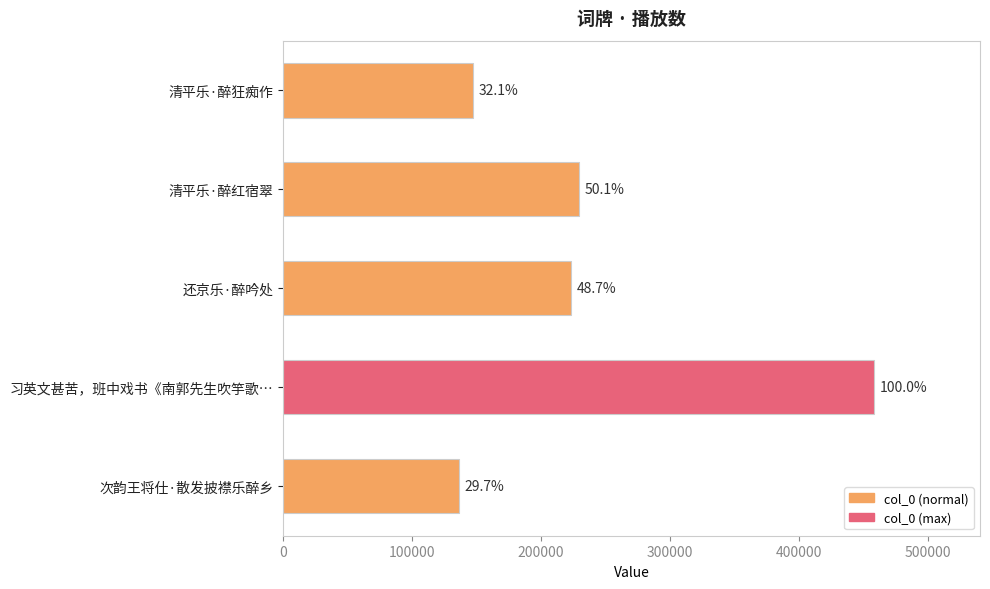

What is the maximum value shown in the chart?

458214